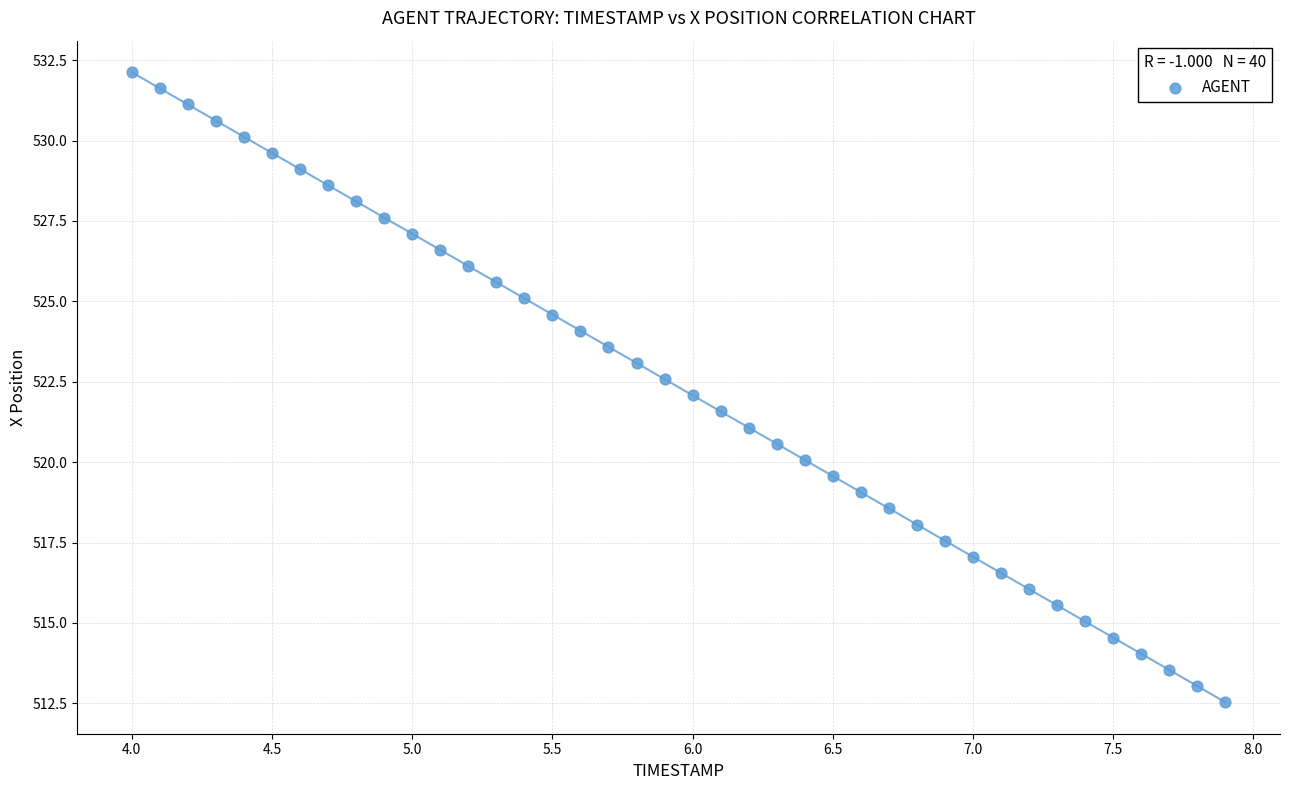

What is the range of X values (max minus min)?

3.9